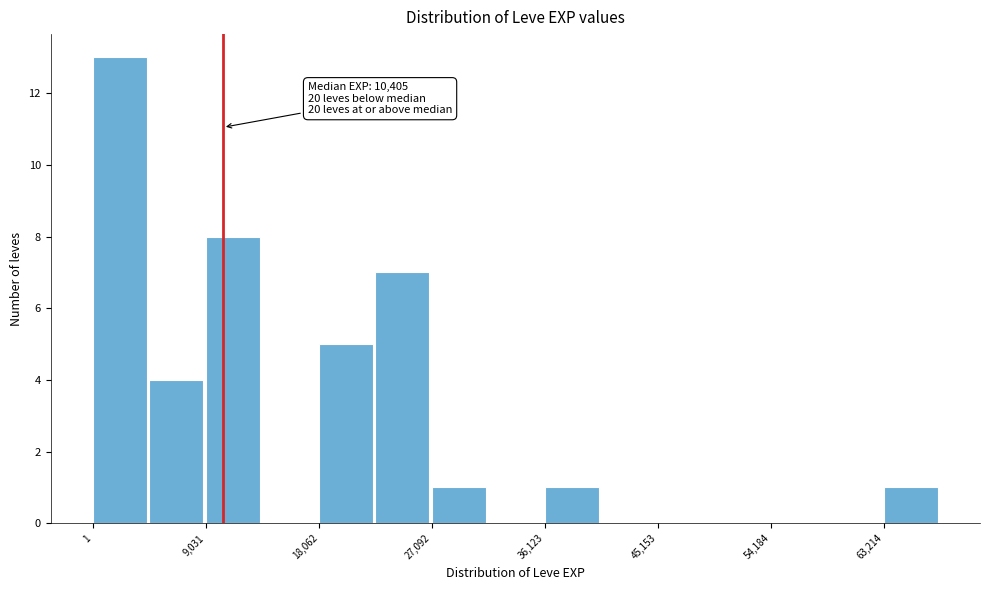

Which range on the x-axis has the tallest bar?

0 to 5000